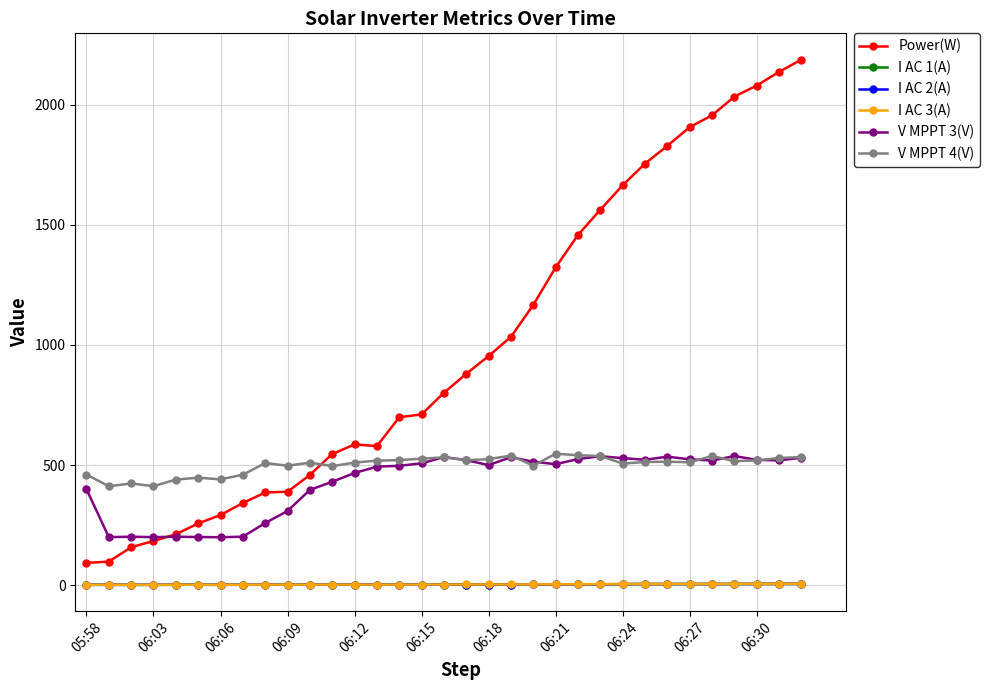

Which series has the largest total across all categories?

Power(W)